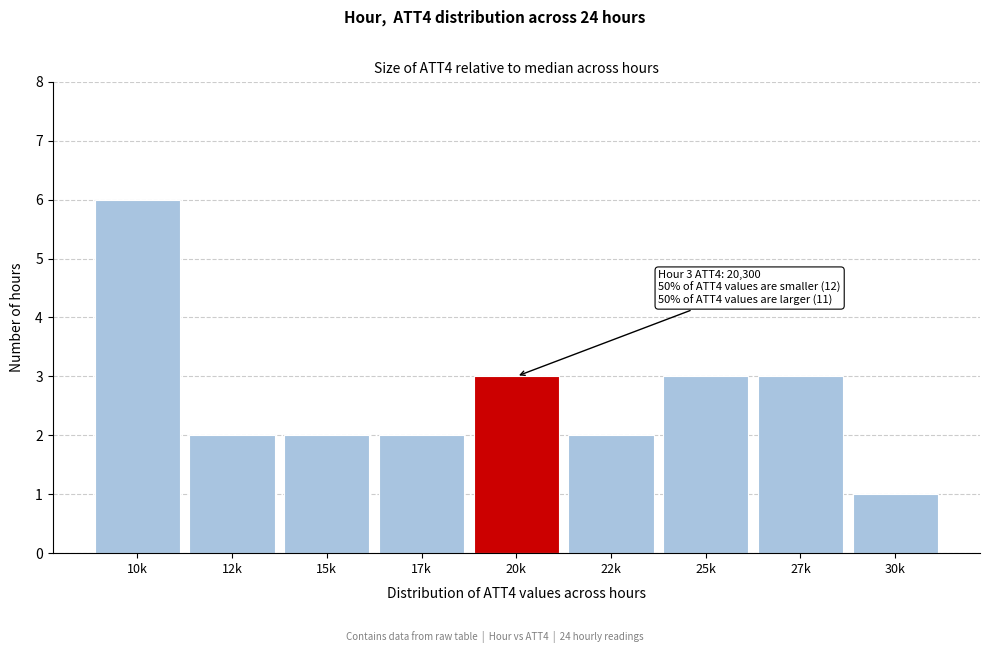

Reading left to right, what are all the values shown in this chart?

10k=6	12k=2	15k=2	17k=2	20k=3	22k=2	25k=3	27k=3	30k=1